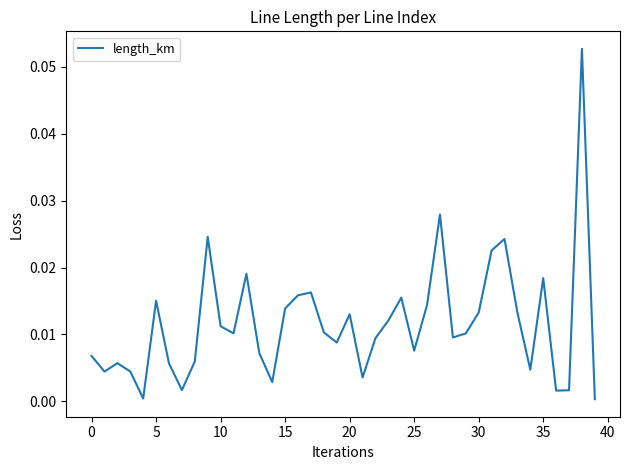

How many lines are shown in the chart?

1